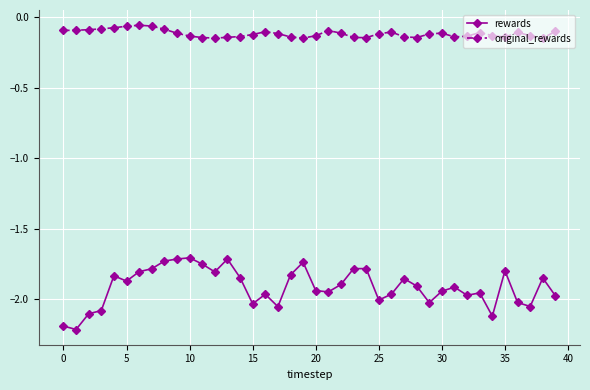

Which series has the widest spread of values?

rewards